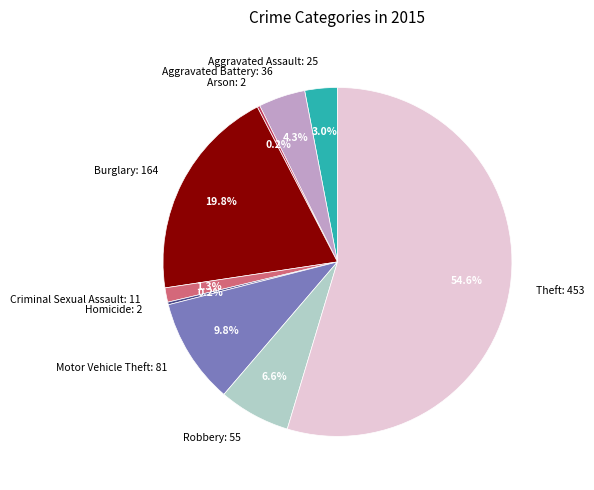

Does Theft: 453 account for over 50% of the chart?

Yes